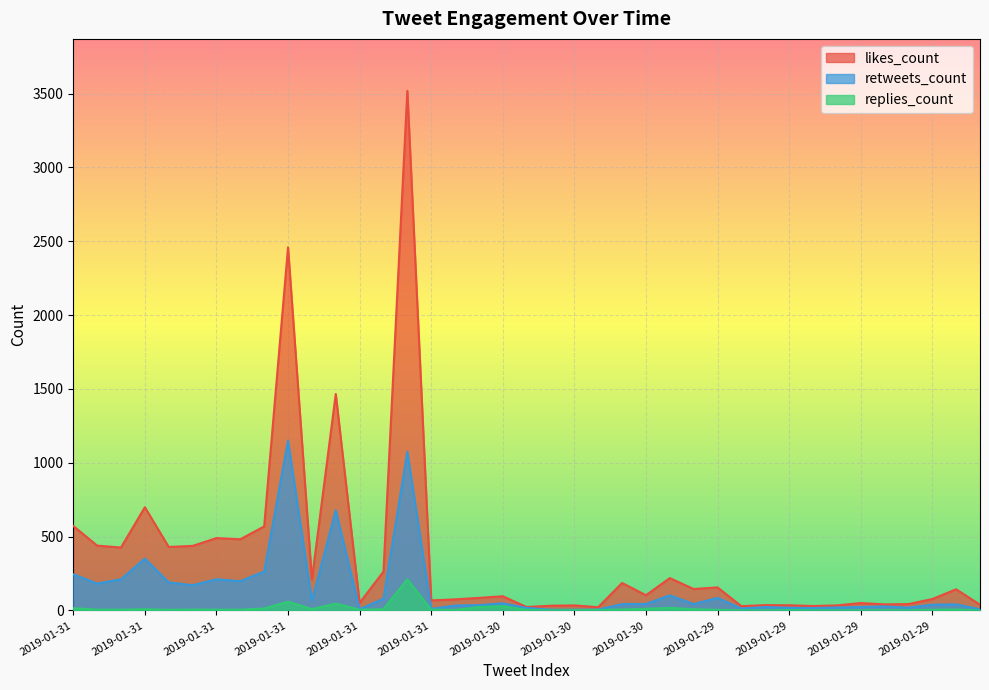

Is the value of likes_count at 2019-01-31 greater than the value of retweets_count at 2019-01-29?

Yes